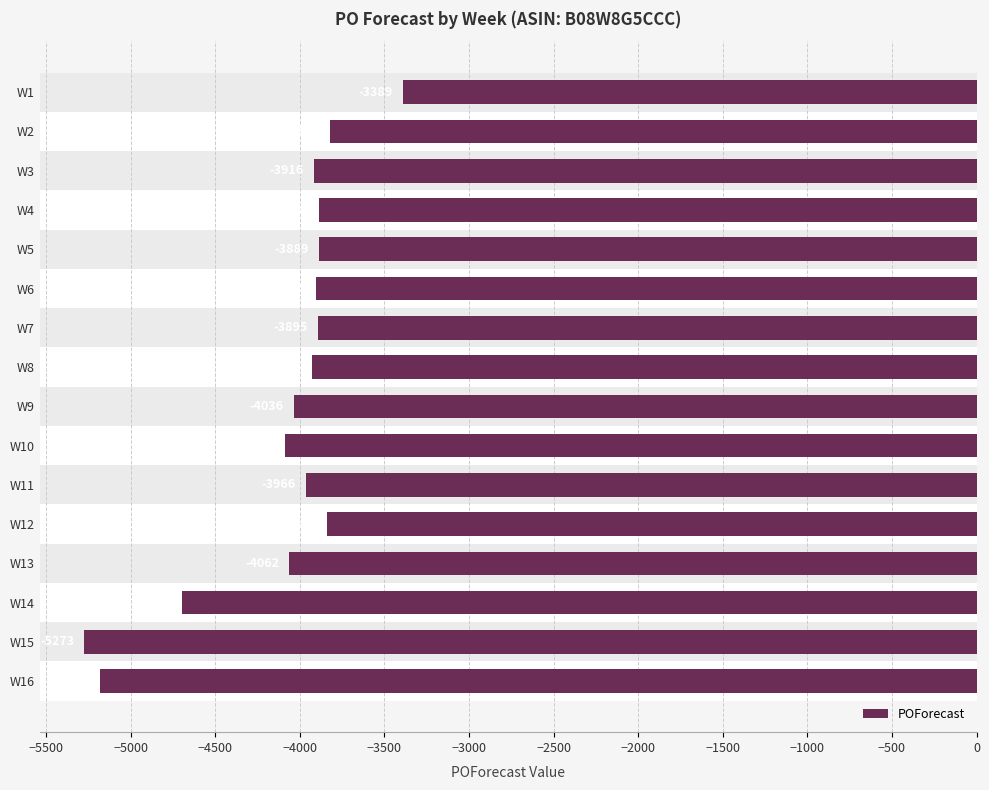

Reading bottom to top, transcribe all the data shown in this chart.

W16=-5182	W15=-5273	W14=-4699	W13=-4062	W12=-3839	W11=-3966	W10=-4087	W9=-4036	W8=-3928	W7=-3895	W6=-3905	W5=-3889	W4=-3884	W3=-3916	W2=-3820	W1=-3389